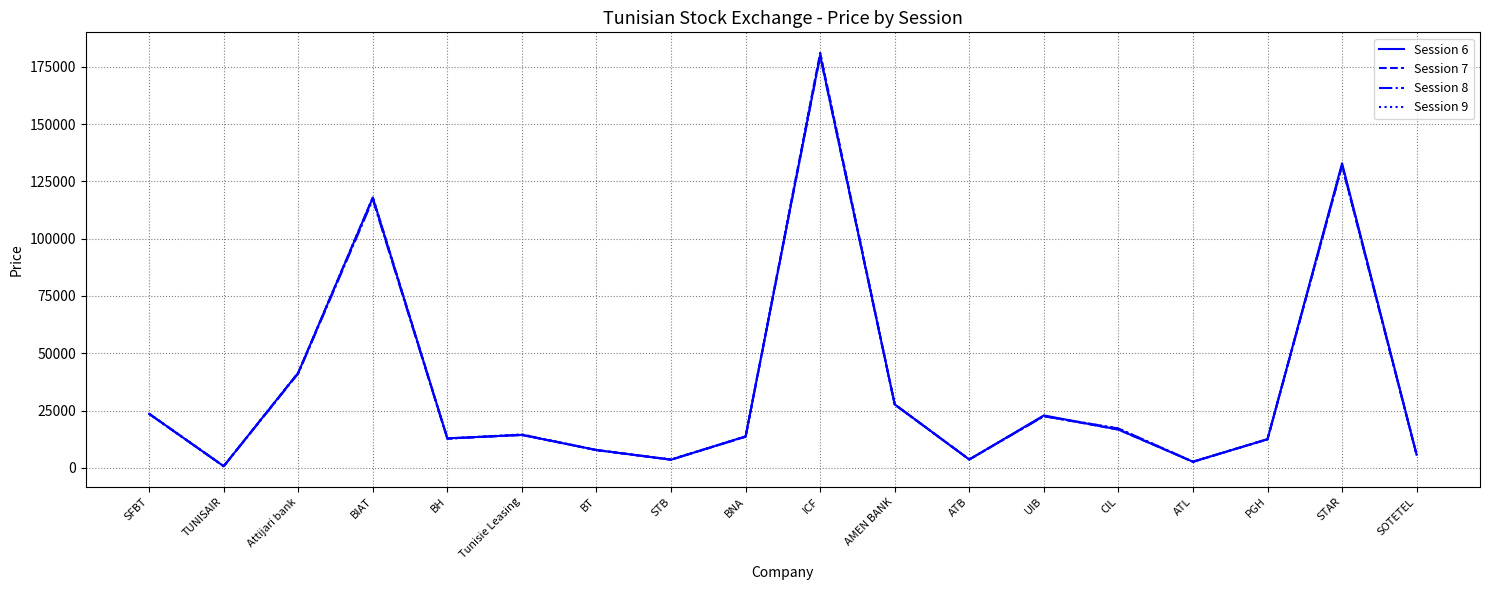

Is this an area chart (filled region under the line)?

No